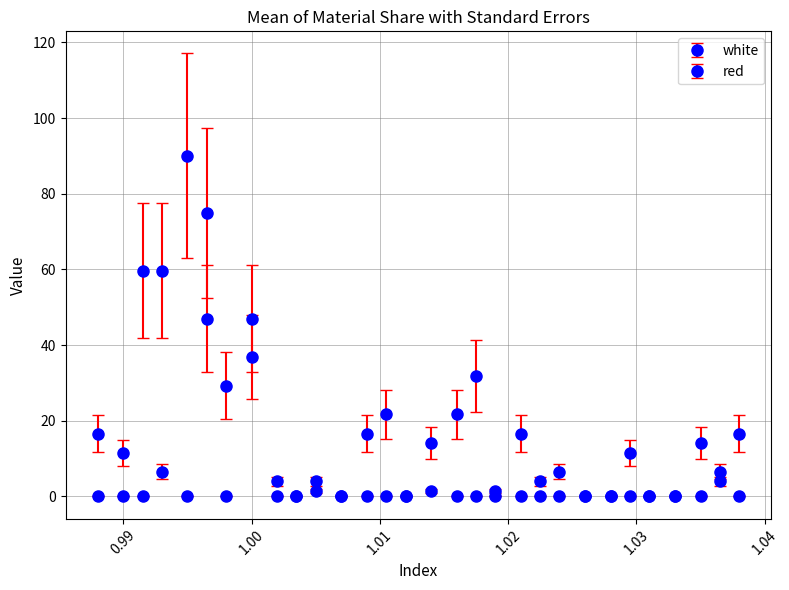

How many values in the white series exceed 11?

16